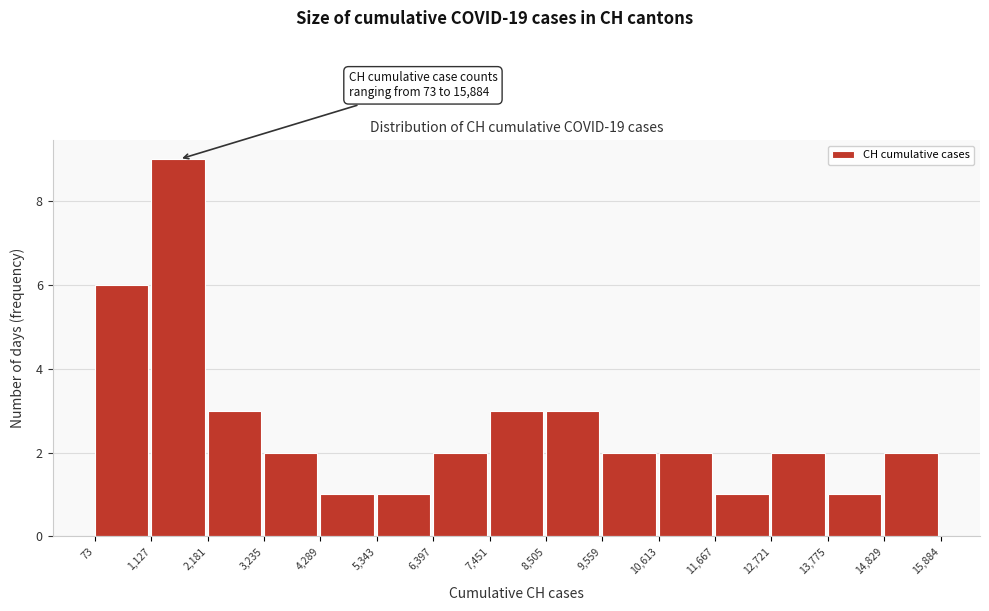

Over which range of the x-axis is the bar tallest?

1,127 to 2,181